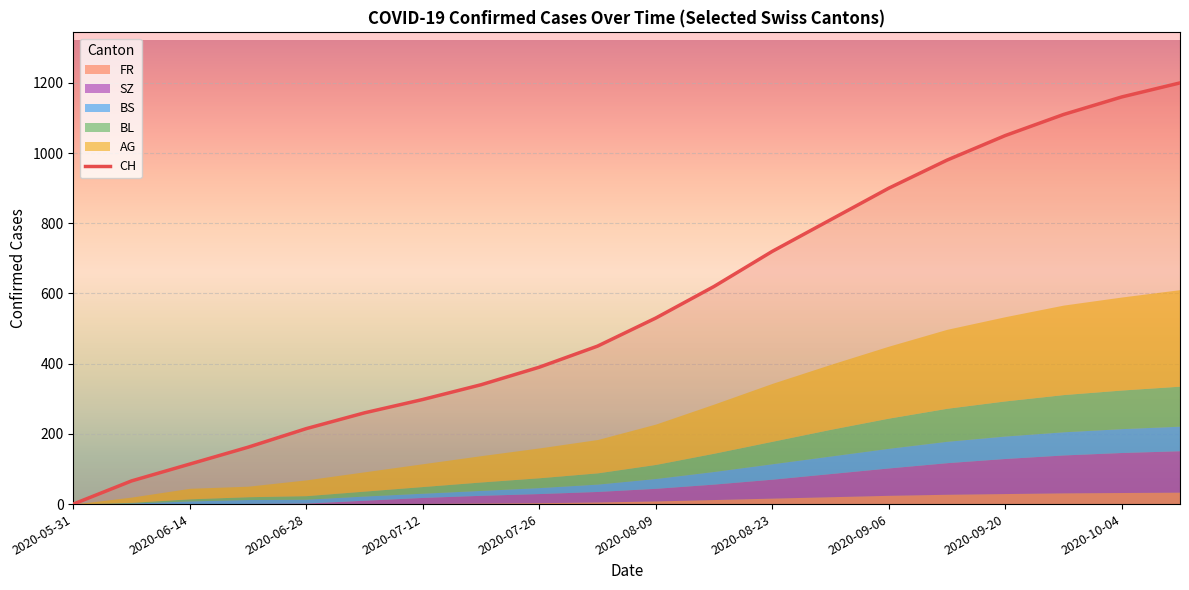

The value of CH at 2020-05-31 is -639. True or false?

False